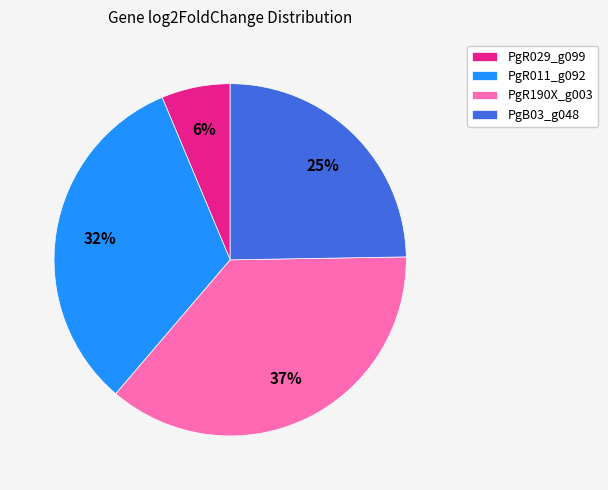

Is the sum of PgB03_g048 and PgR029_g099 greater than half?

No